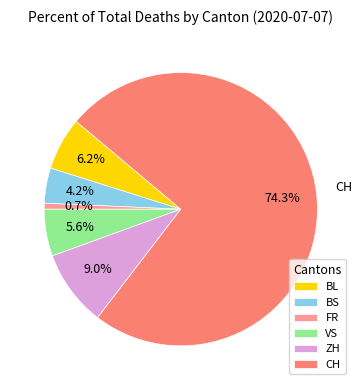

Does FR account for over 50% of the chart?

No